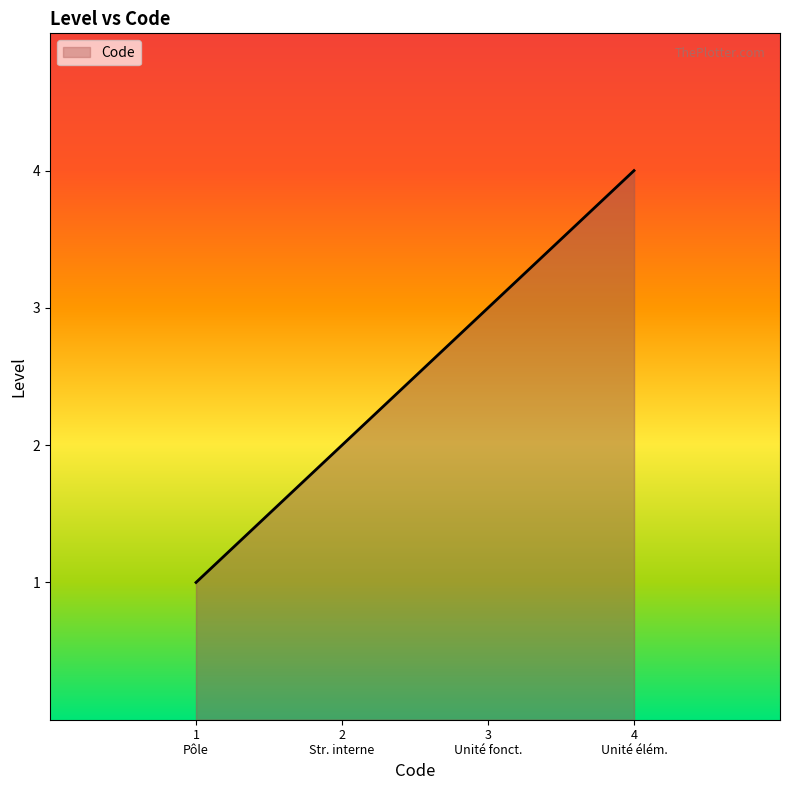

How many data points are less than 3?

2